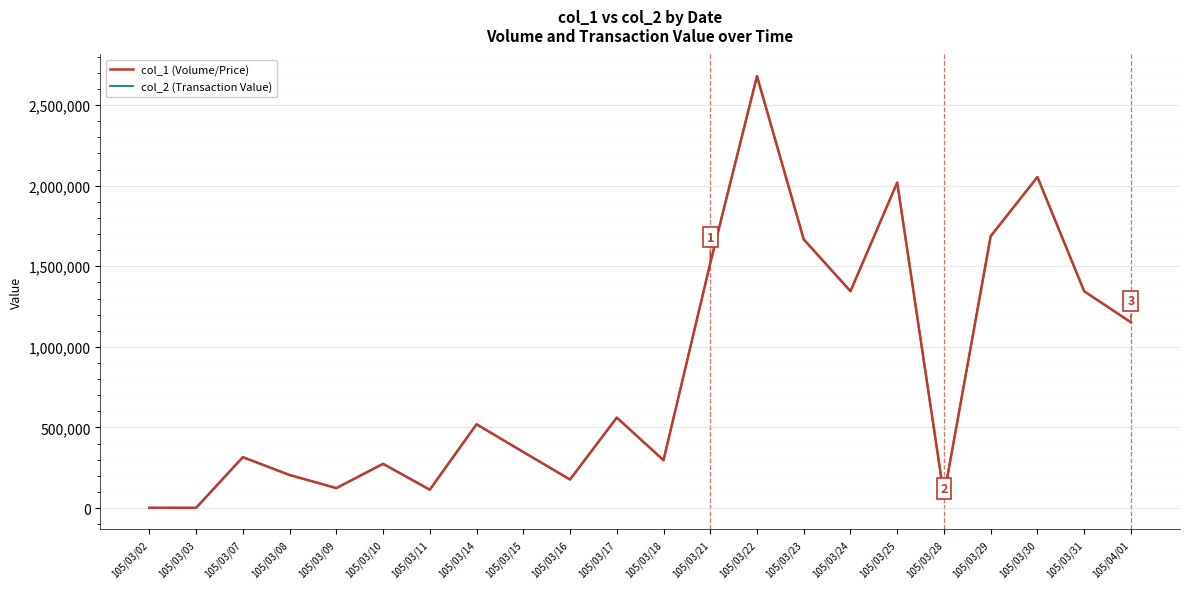

Is the value of col_2 (Transaction Value) at 105/03/17 greater than the value of col_1 (Volume/Price) at 105/03/21?

No